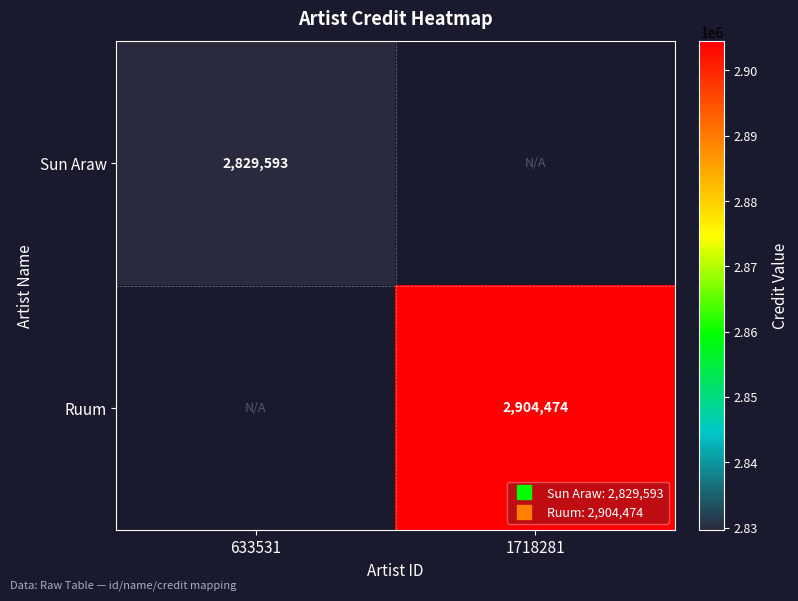

The Ruum series shows 2904474.0 at 1718281. True or false?

True